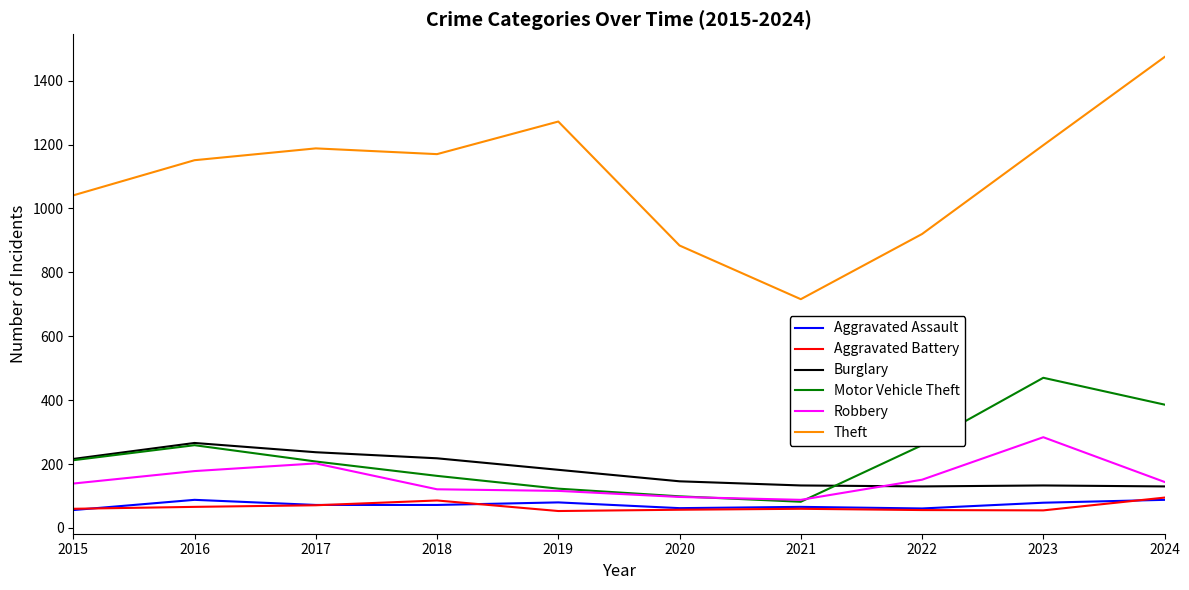

At which category is the sum across all series the highest?

2024